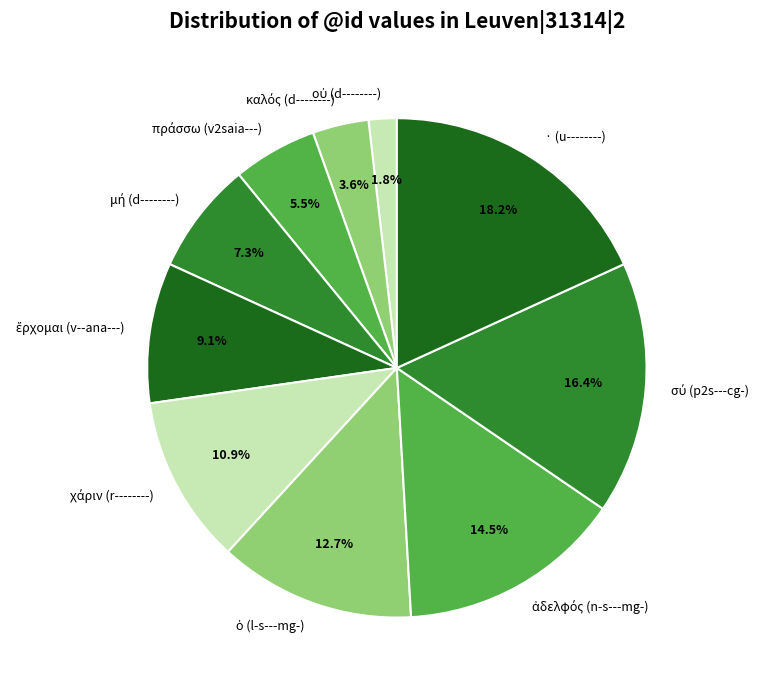

What is the largest slice in the pie chart?

· (u--------)